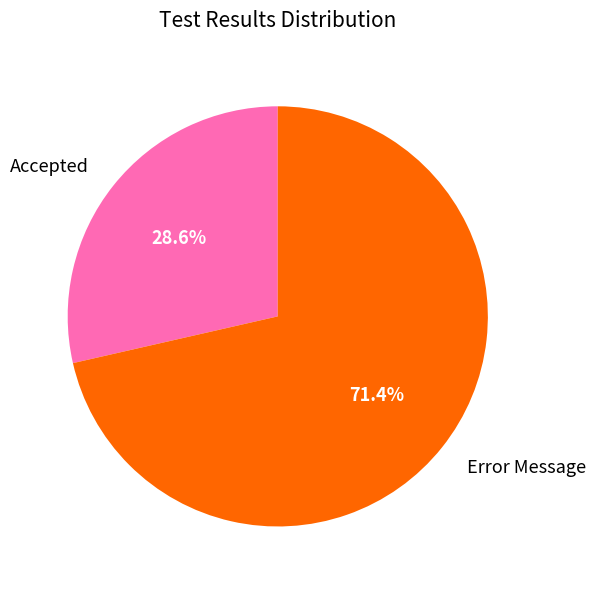

To the nearest percent, what portion does Accepted represent?

29%